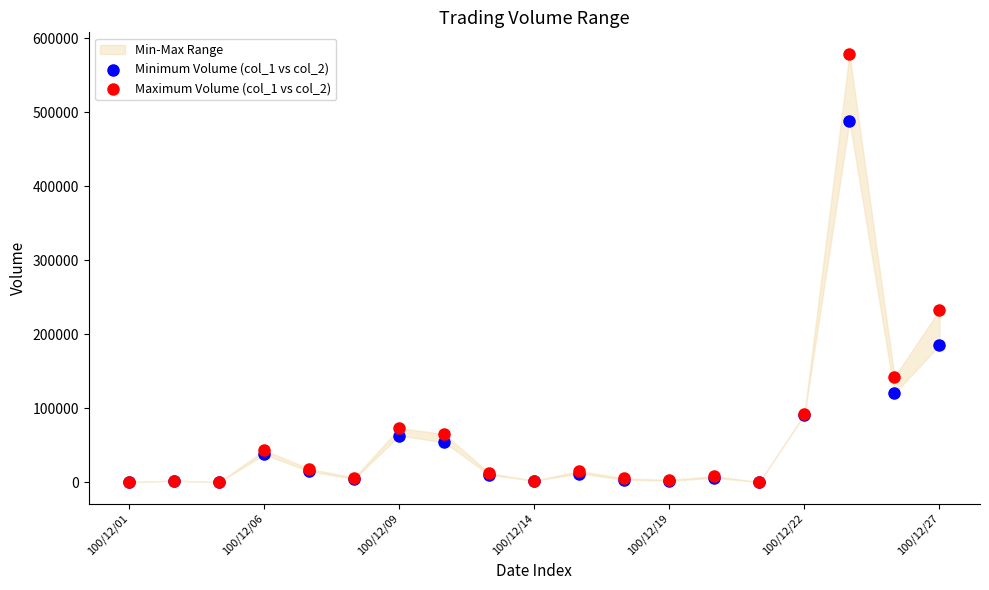

Which series reaches the maximum Y coordinate?

Maximum Volume (col_1 vs col_2)